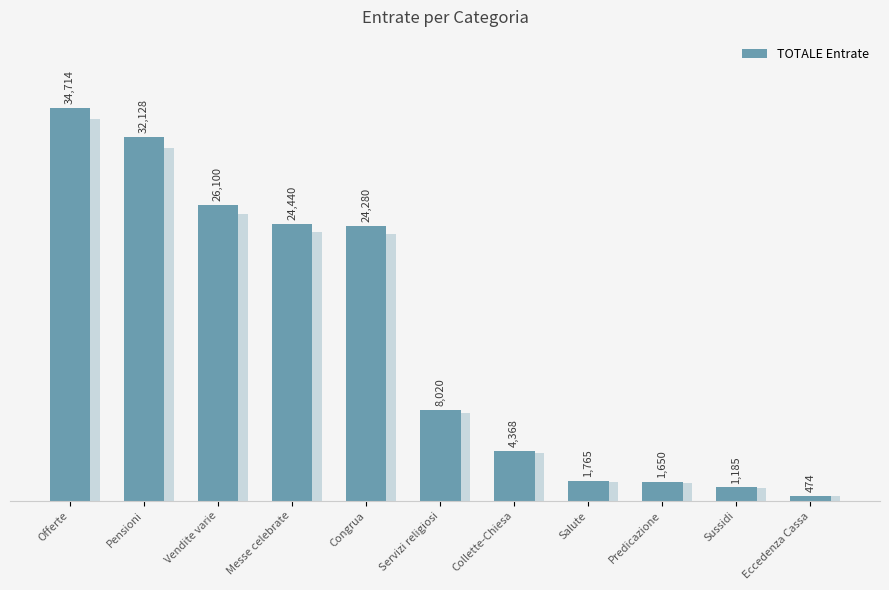

What is the label of the 7th bar from the left?

Collette-Chiesa